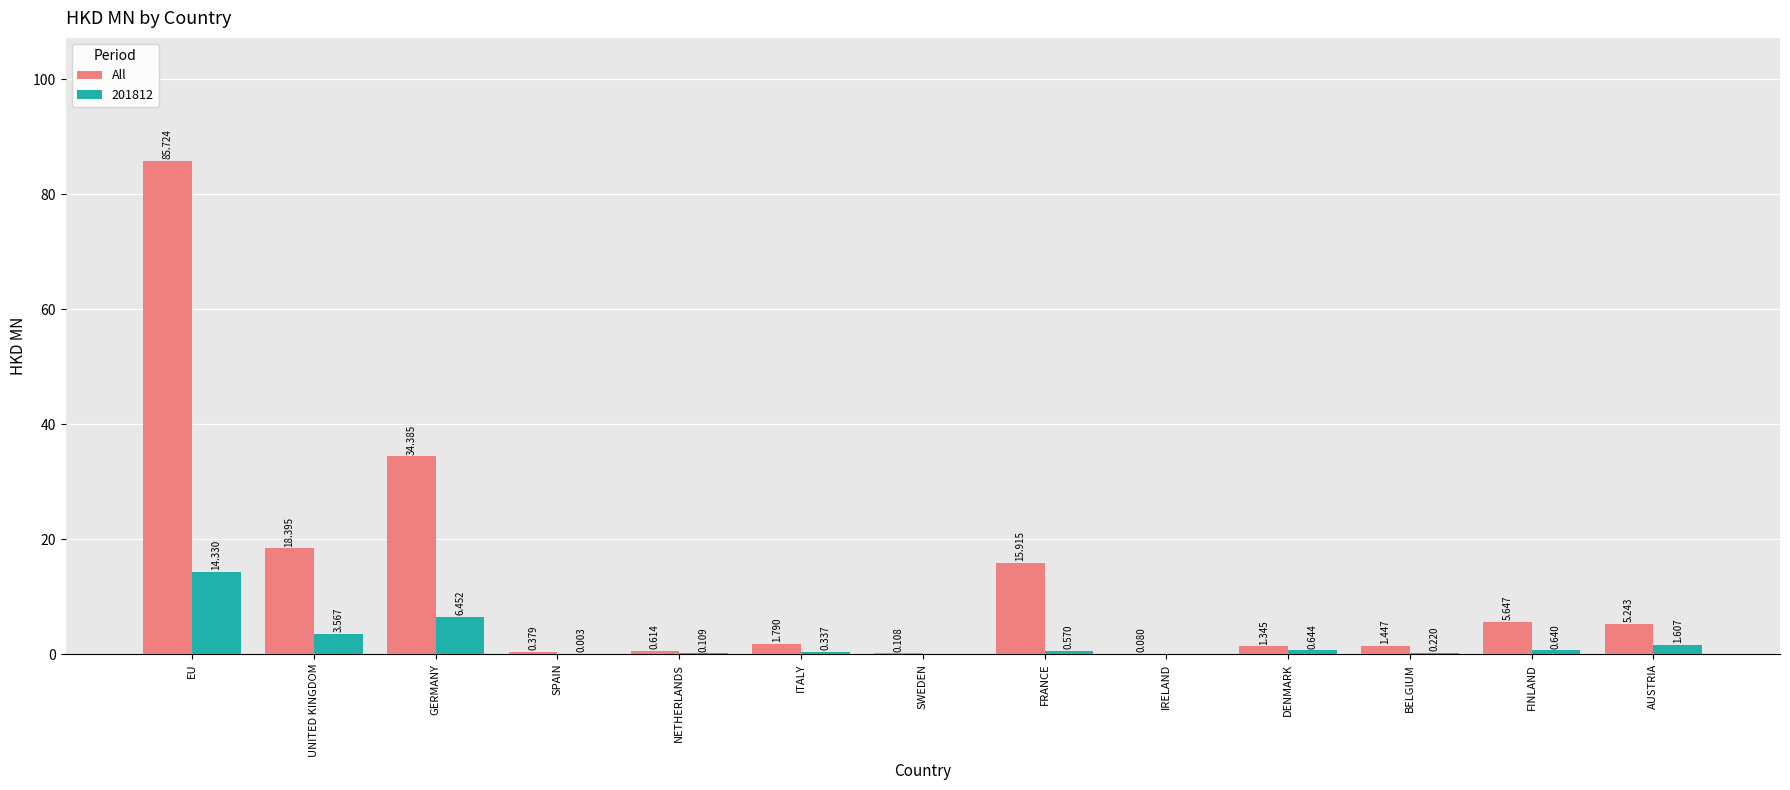

At which label does All first exceed 1?

EU